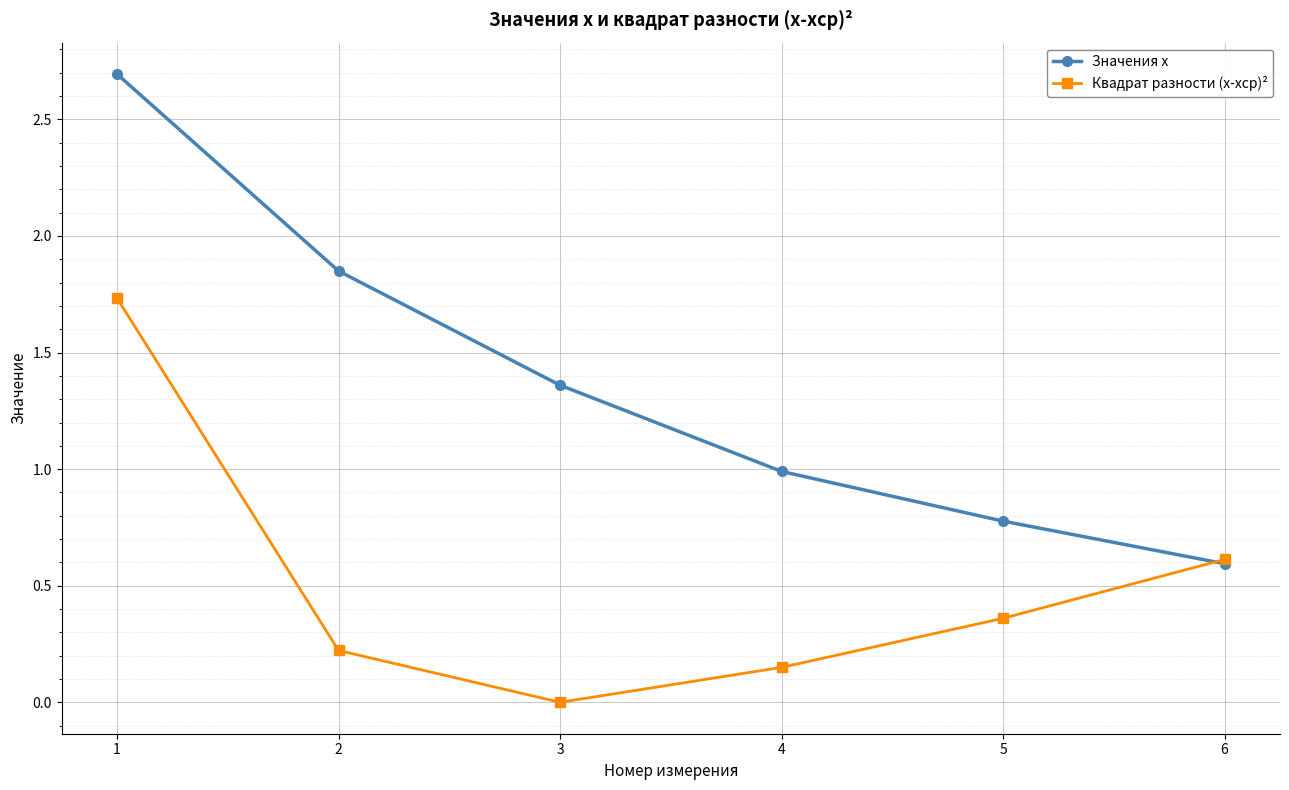

Which series ends up on top after the final intersection of Значения x and Квадрат разности (x-xср)²?

Квадрат разности (x-xср)²